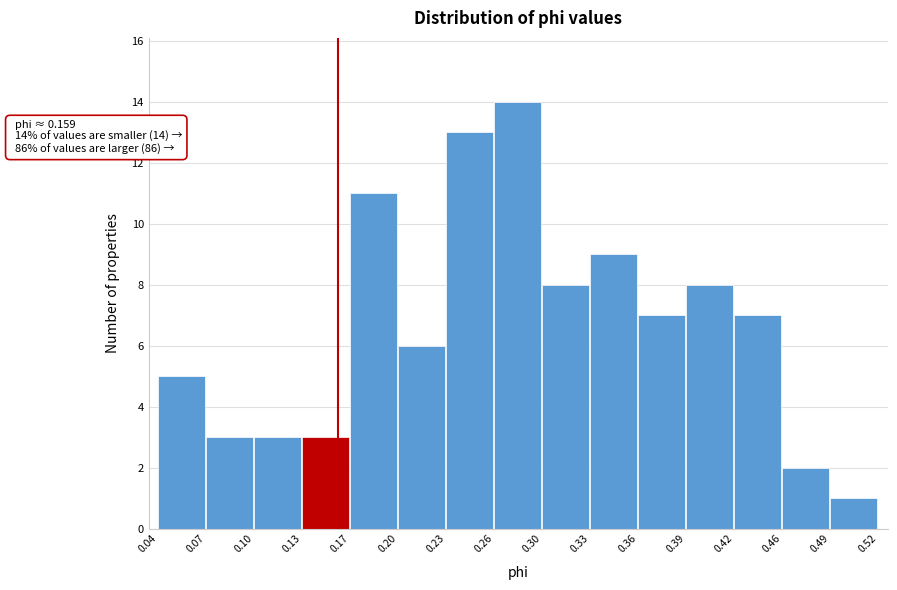

Reading left to right, extract all data points from this chart.

0.04=5	0.07=3	0.10=3	0.13=3	0.17=11	0.20=6	0.23=13	0.26=14	0.30=8	0.33=9	0.36=7	0.39=8	0.42=7	0.46=2	0.49=1